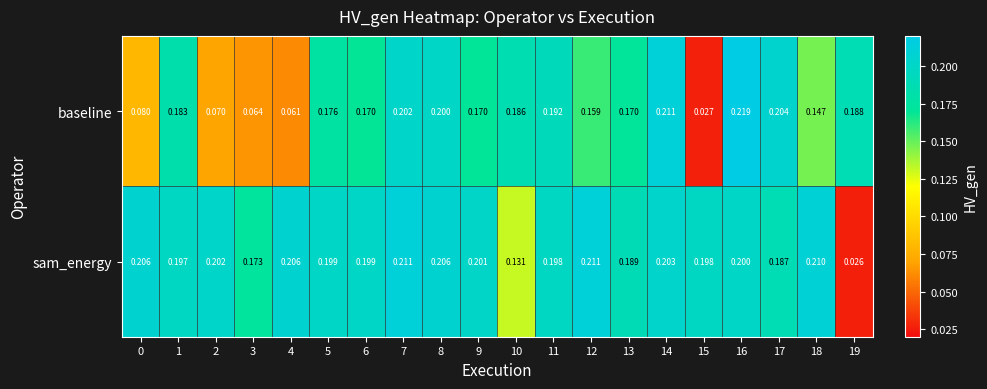

Is the value of sam_energy at 4 greater than the value of baseline at 2?

Yes